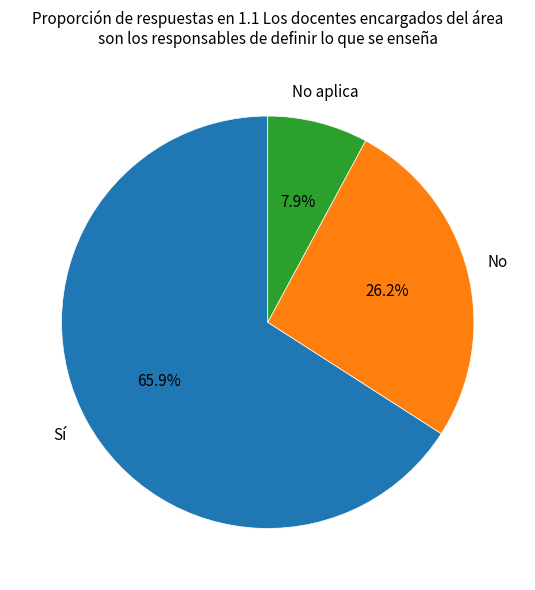

Is there a majority slice in this chart?

Yes